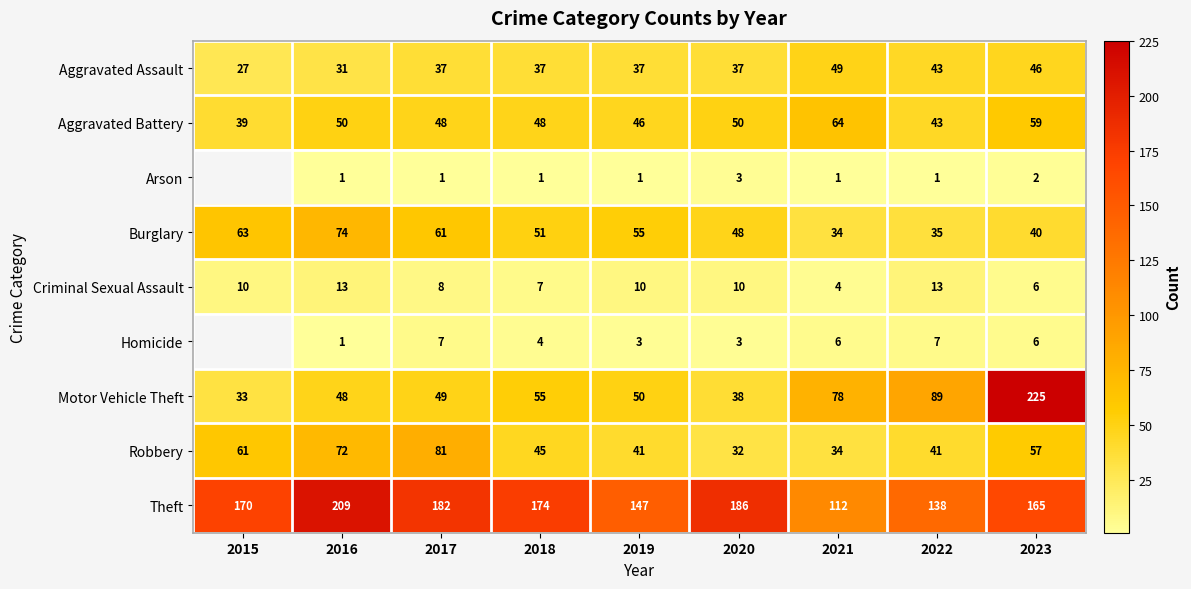

What is the average value of the Aggravated Battery series?

50